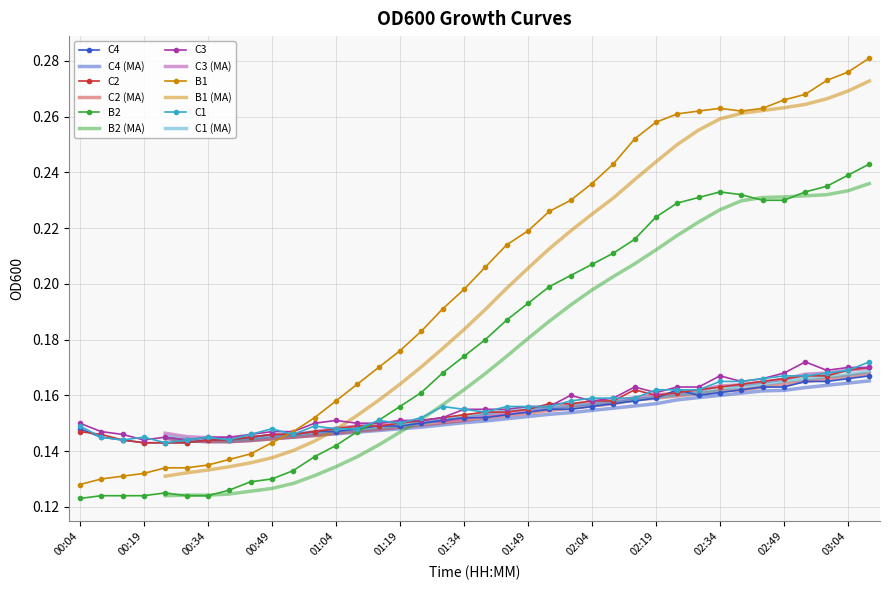

True or false: B1 and B2 cross at least once.

False